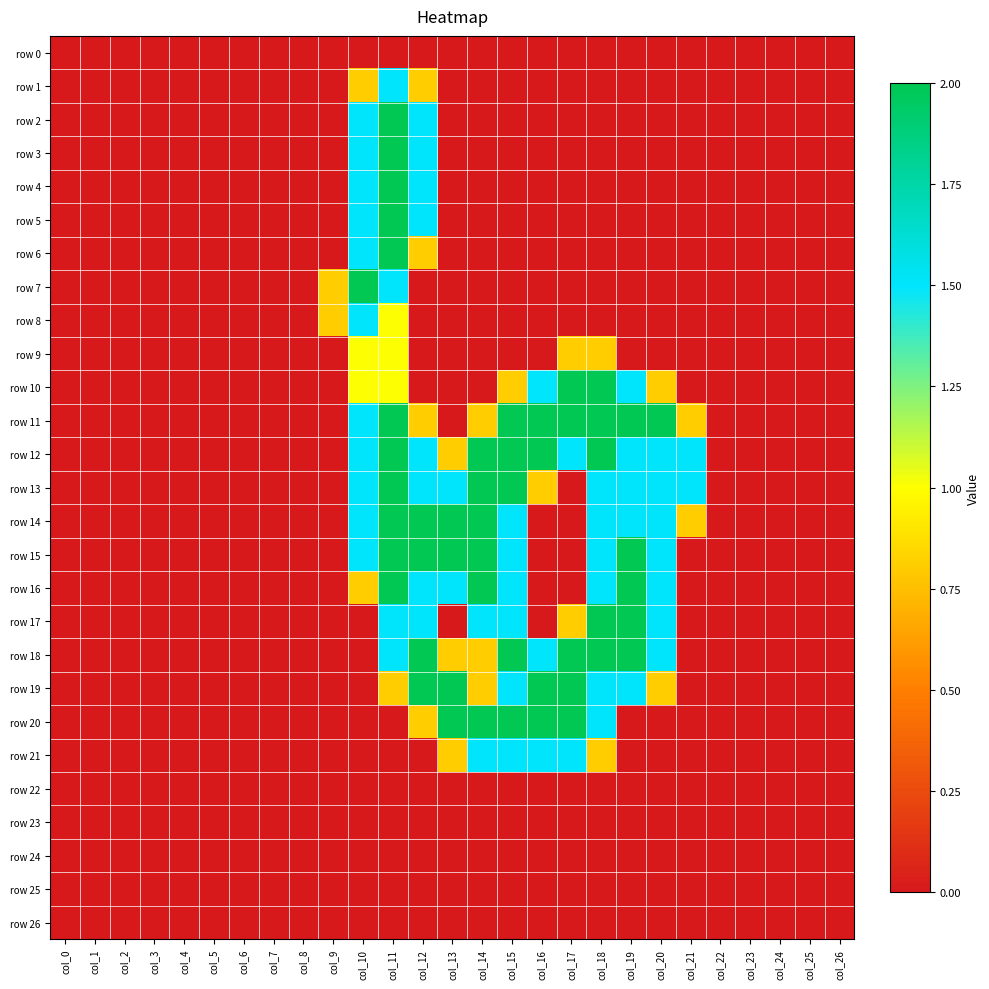

Rank the series at col_4 from lowest to highest value.

row 0, row 1, row 2, row 3, row 4, row 5, row 6, row 7, row 8, row 9, row 10, row 11, row 12, row 13, row 14, row 15, row 16, row 17, row 18, row 19, row 20, row 21, row 22, row 23, row 24, row 25, row 26